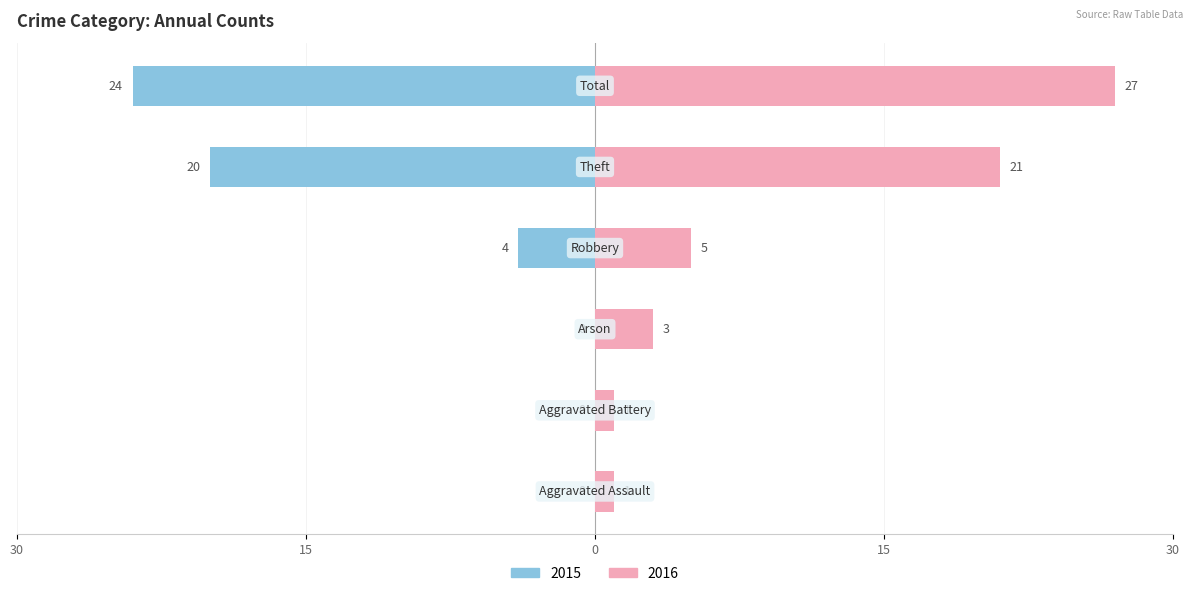

What is the sum of the Right (values going right) values at Arson and Theft?

24